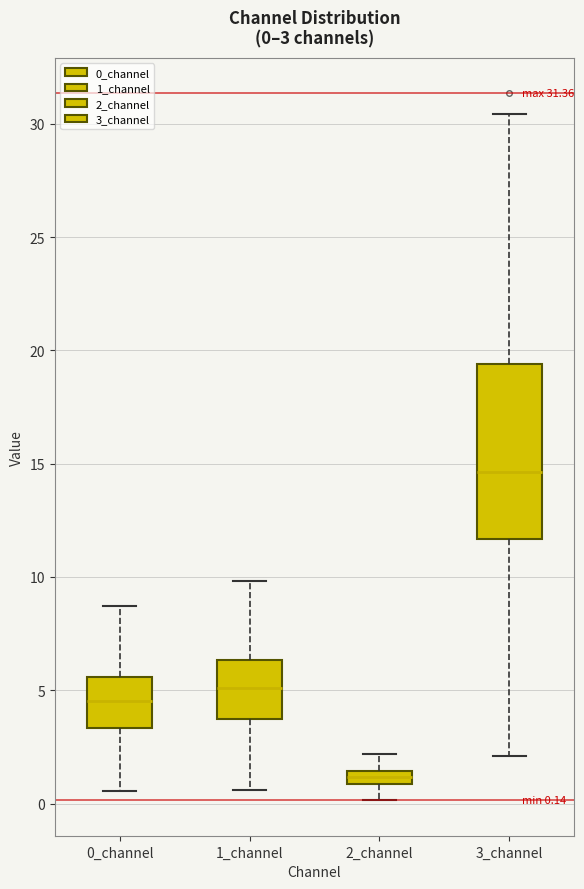

Which box's median line is the lowest?

2_channel